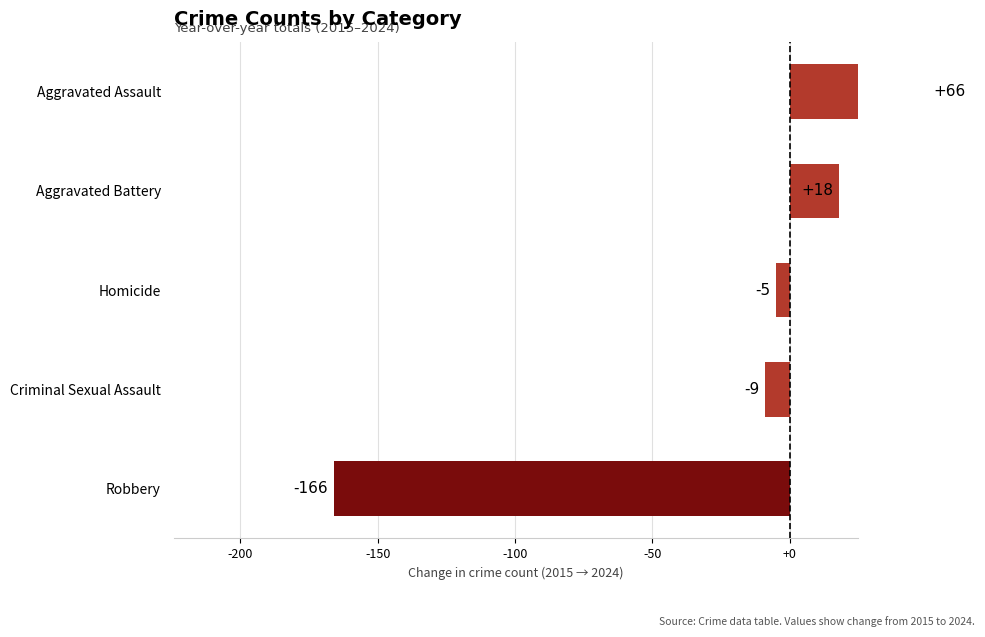

How many series are shown in this chart?

1